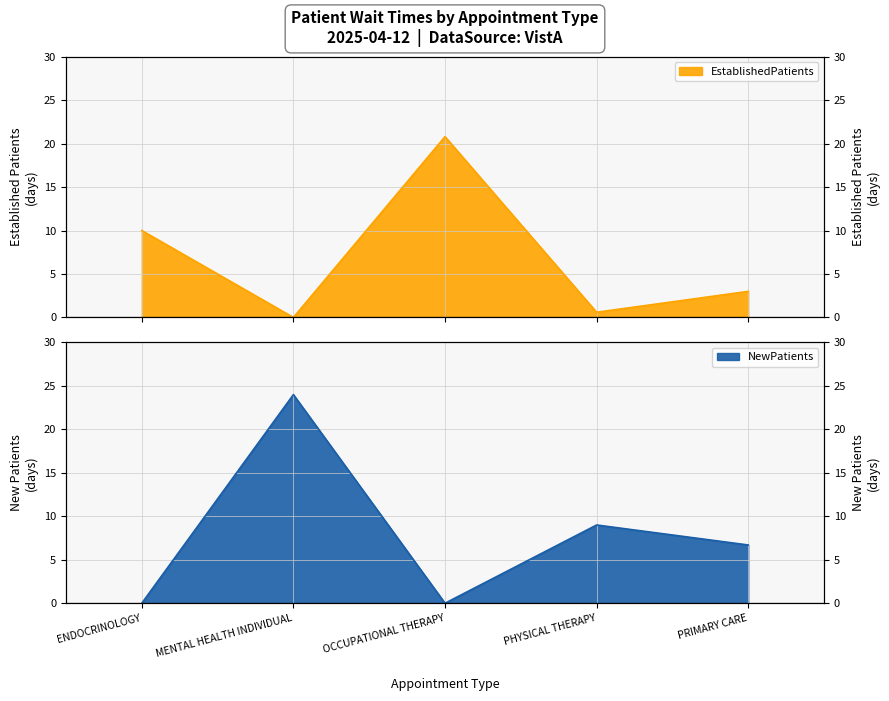

List the series in order of their overall mean, lowest first.

EstablishedPatients, NewPatients